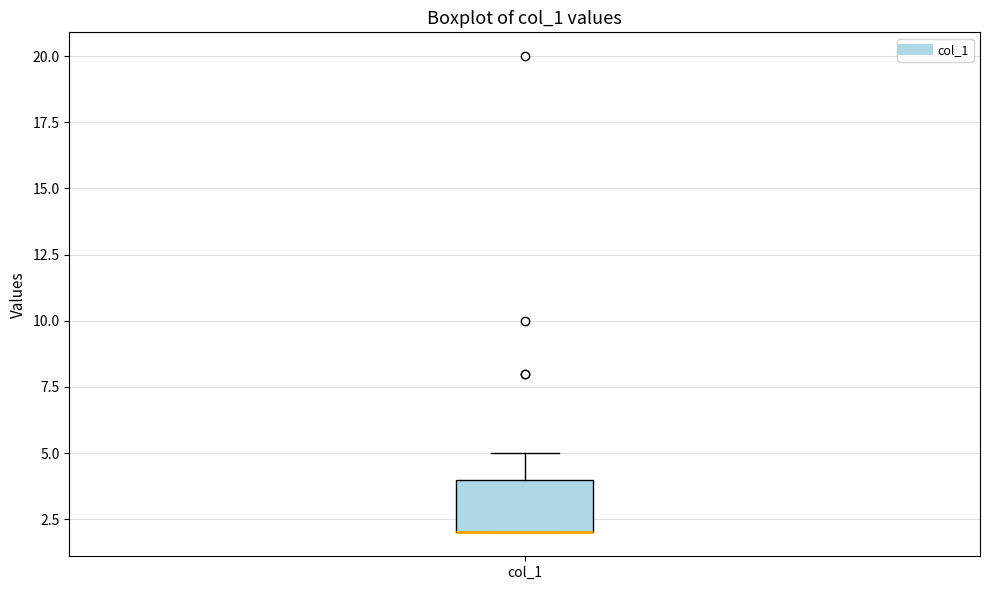

Transcribe this box plot: give where the median line is, the range the box spans, and where the two whiskers end, as read against the y-axis. The values are not printed on the chart, so give them approximately, as read against the axis.

median 2 (drawn on the box's lower edge), box 2 to 4, whiskers 2 to 5